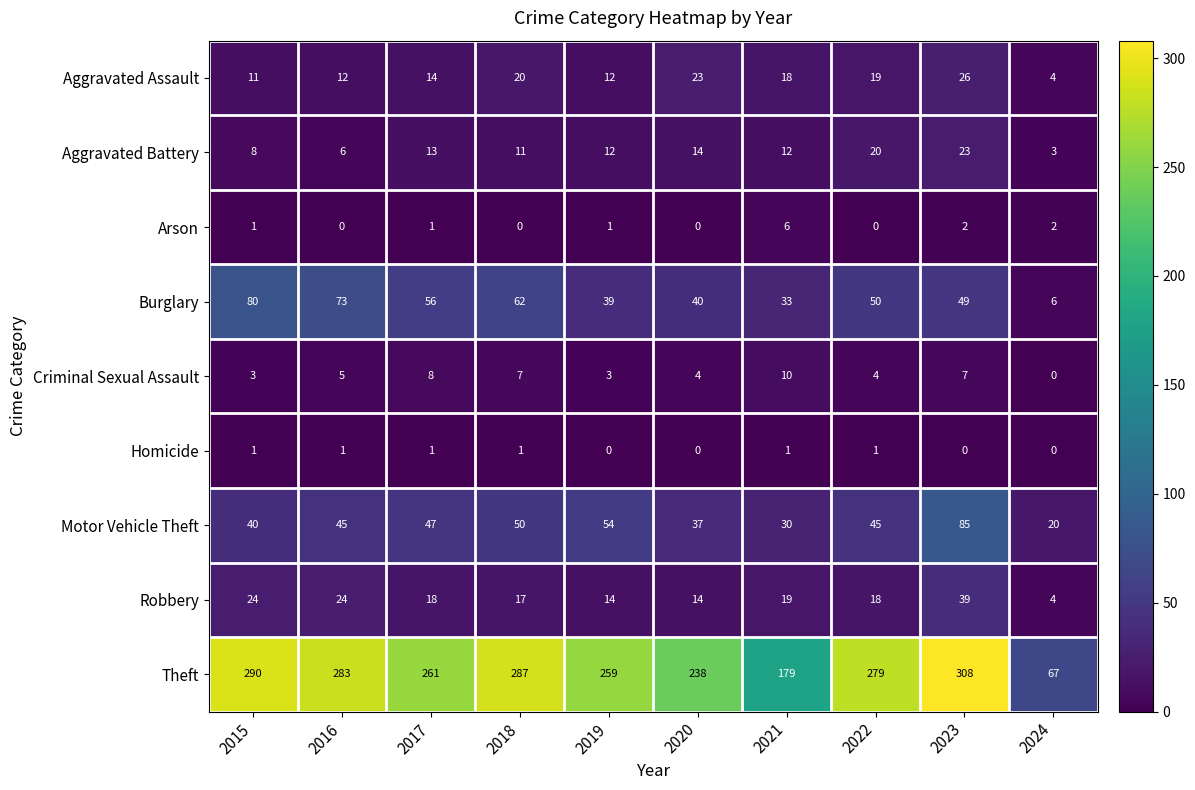

What is the sum of all Arson values?

13